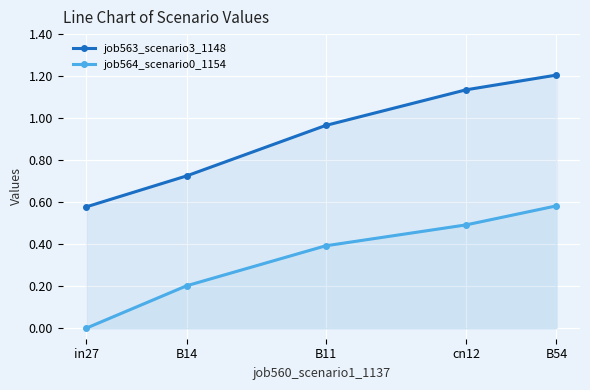

What is the spread (max minus min) of values at B54?

0.6